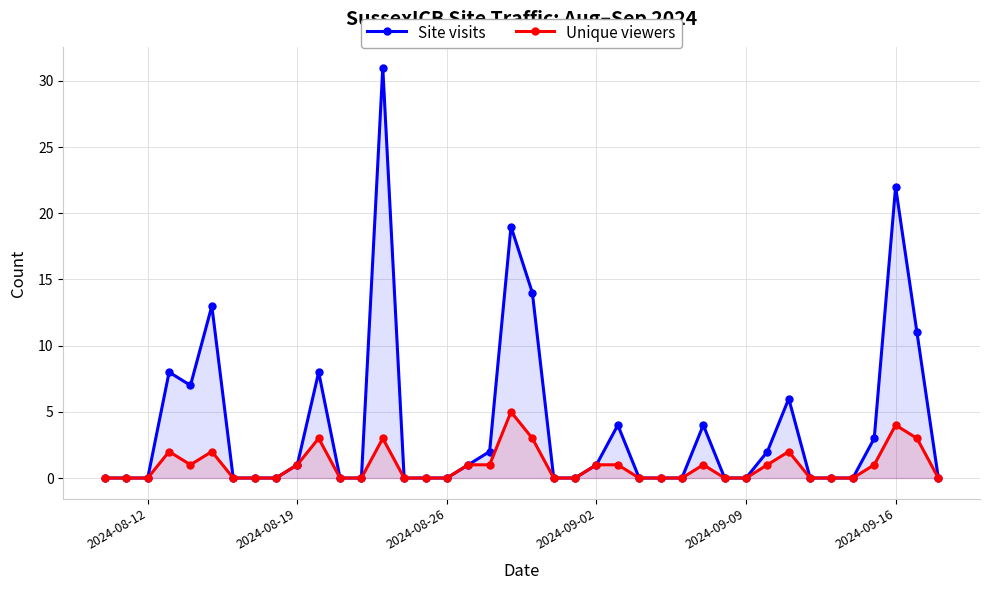

Which series has the largest total across all categories?

Site visits